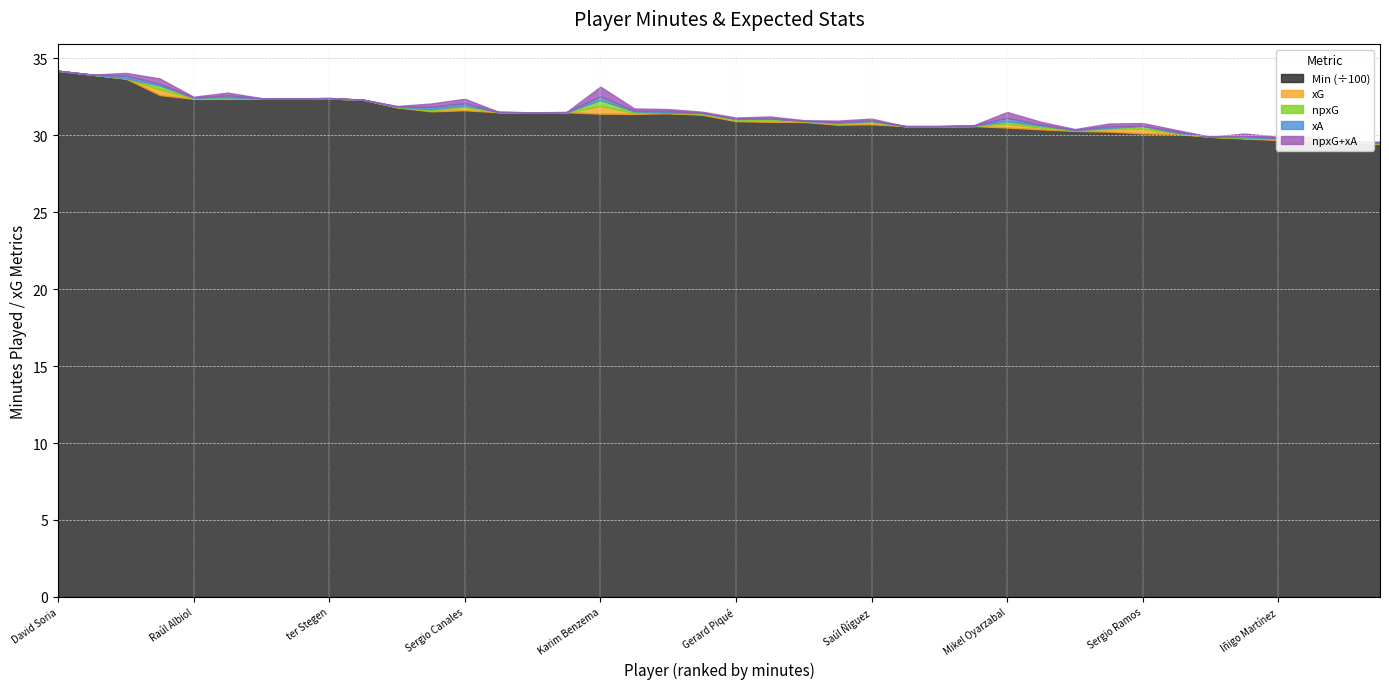

How many data points in Min are above 3134?

19